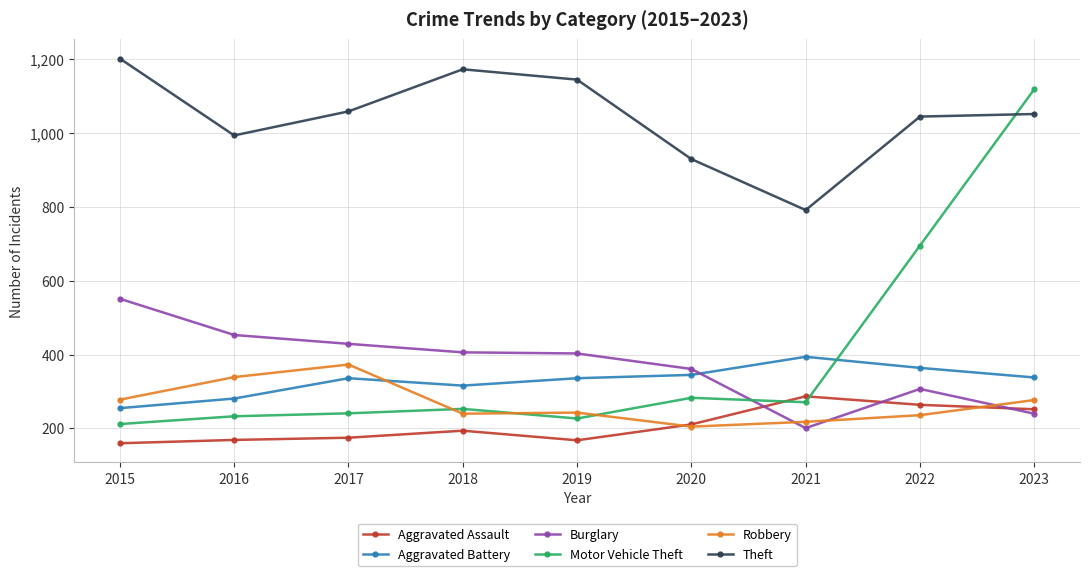

What is the value of the Aggravated Battery point at the 1st from the left?

255